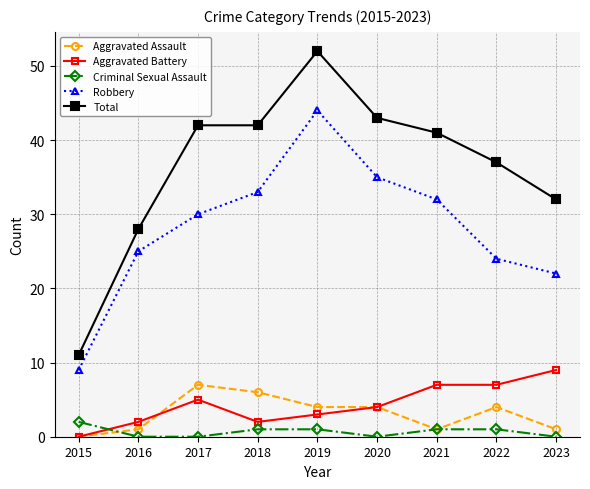

How many values in the Robbery series are below 30?

4